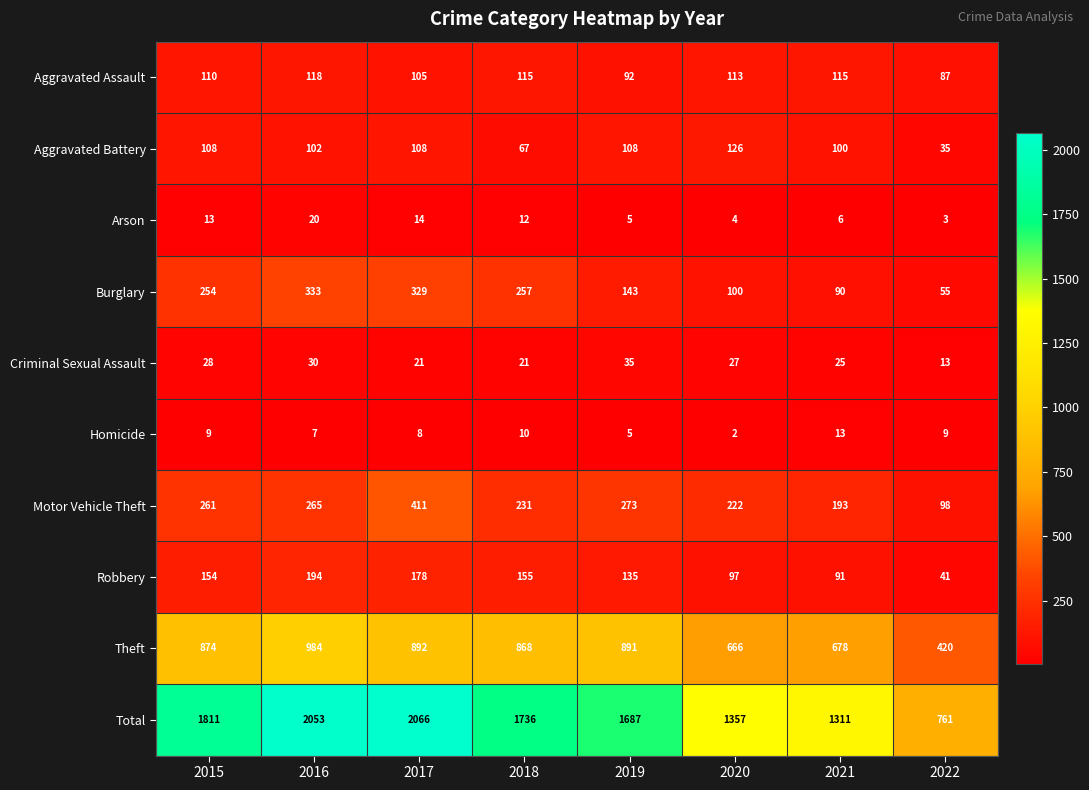

At how many categories does at least one series exceed 1764?

3